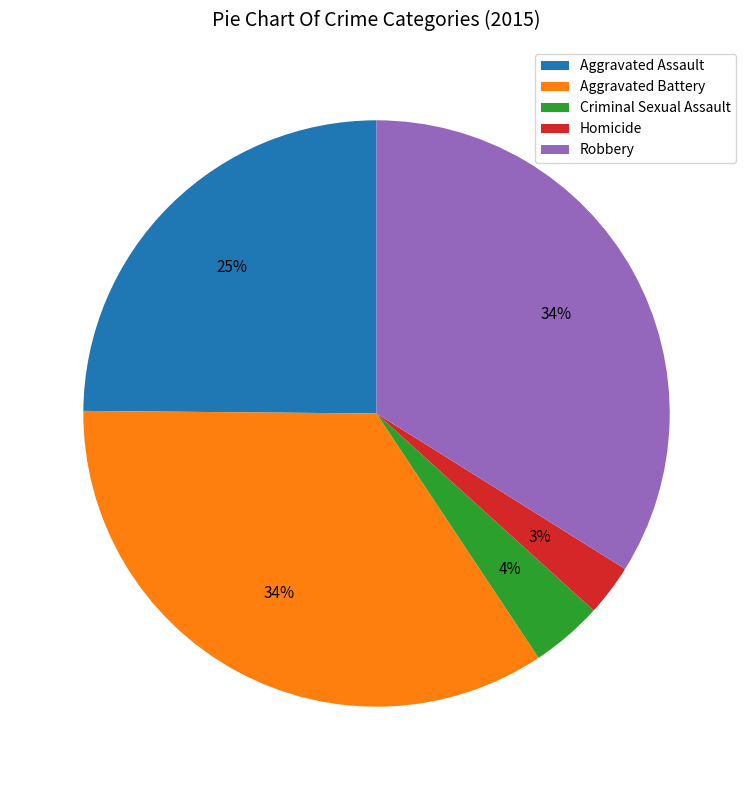

Count the number of slices in the pie.

5